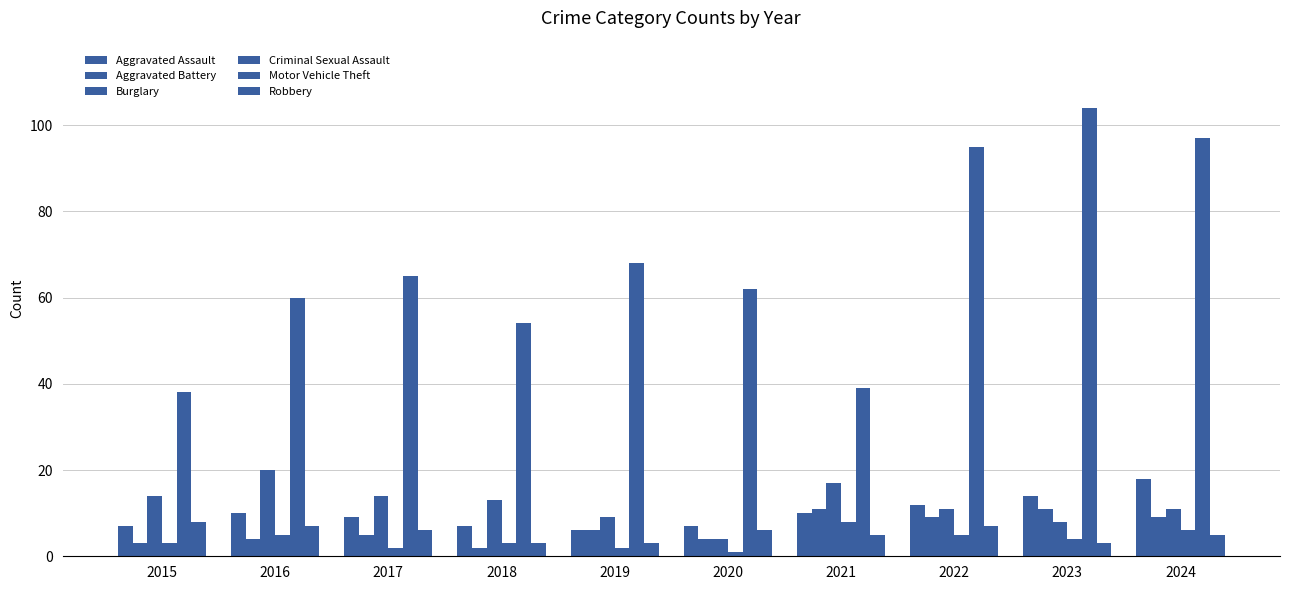

Are the bars horizontal?

No